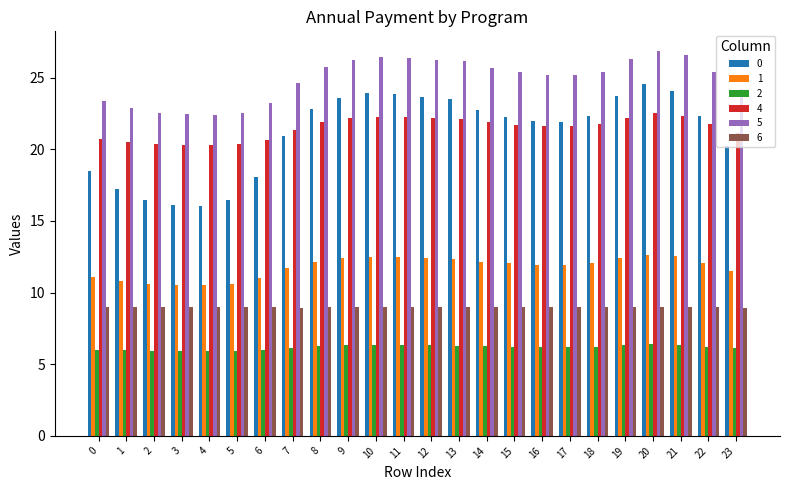

Is the value of 5 at 14 greater than the value of 4 at 6?

Yes